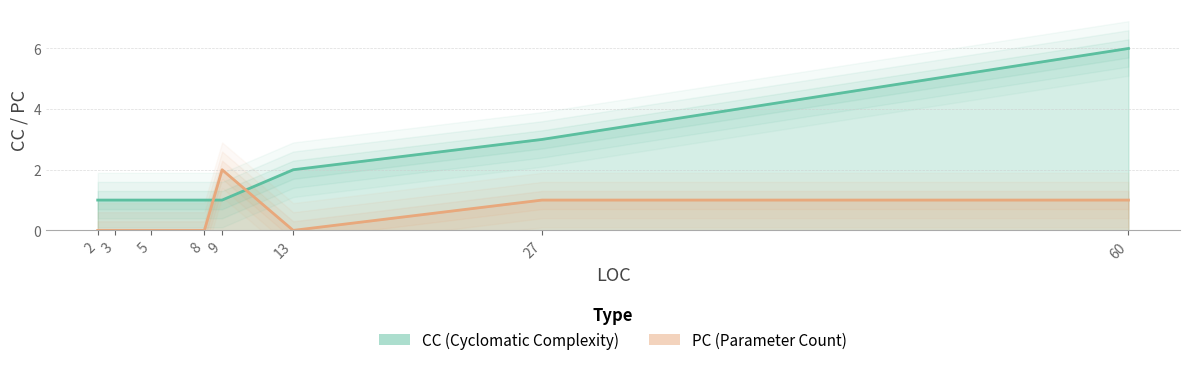

Reading left to right, extract all data points from this chart.

CC line: 1	1	1	1	1	2	3	6
PC line: 0	0	0	0	2	0	1	1